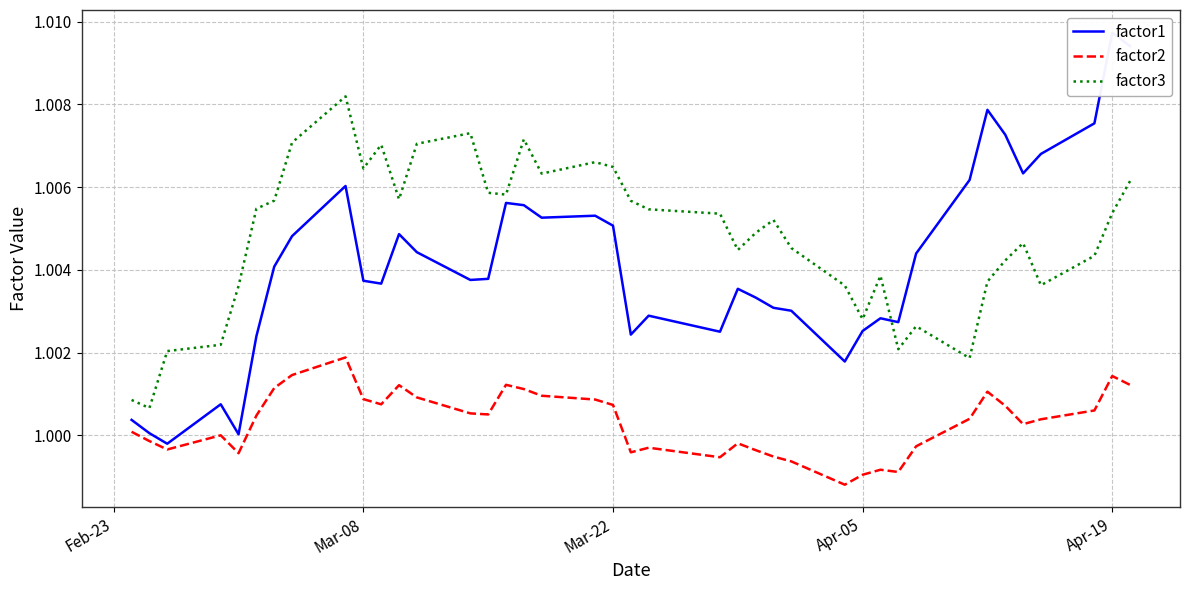

What is the highest value of the factor1 series?

1.0